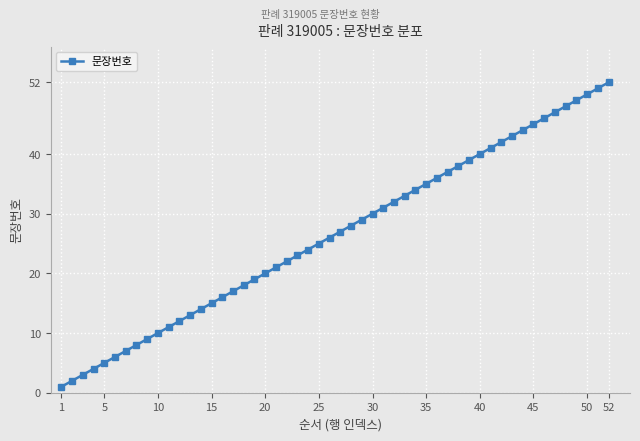

What is the greatest value displayed?

52